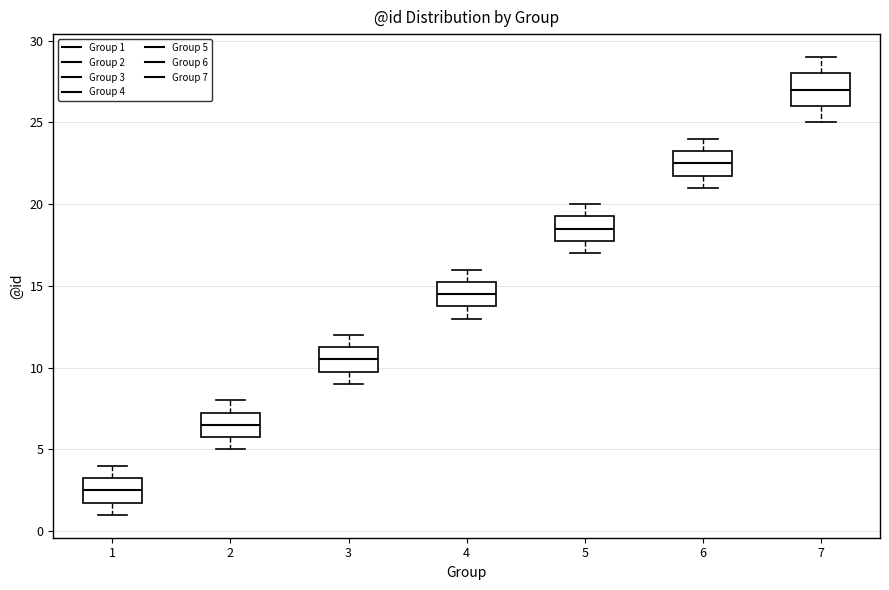

Reading left to right, read every box against the y-axis: the position of its median line, the range the box covers, and the ends of its whiskers. The values are not printed on the chart, so give them approximately, as read against the axis.

1: median 2.5, box 2.0 to 3.5, whiskers 1.0 to 4.0
2: median 6.5, box 6.0 to 7.5, whiskers 5.0 to 8.0
3: median 10.5, box 10.0 to 11.5, whiskers 9.0 to 12.0
4: median 14.5, box 14.0 to 15.5, whiskers 13.0 to 16.0
5: median 18.5, box 18.0 to 19.5, whiskers 17.0 to 20.0
6: median 22.5, box 22.0 to 23.5, whiskers 21.0 to 24.0
7: median 27.0, box 26.0 to 28.0, whiskers 25.0 to 29.0